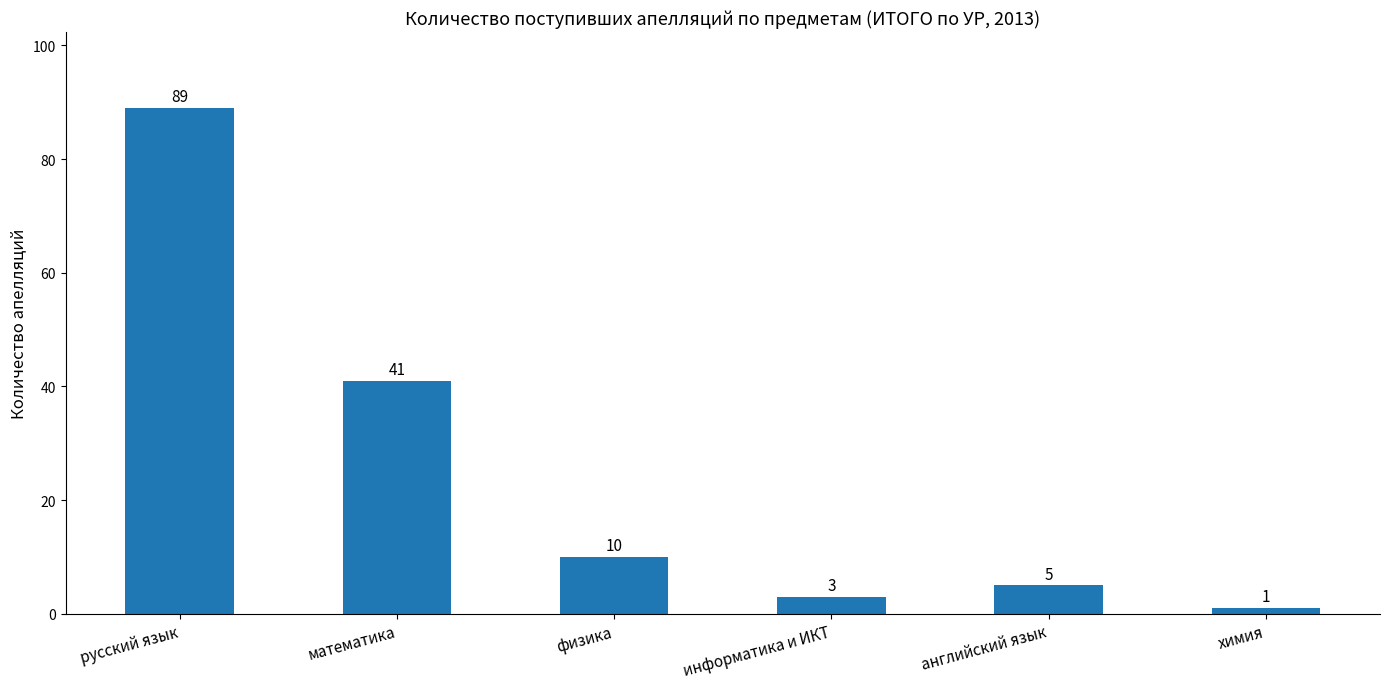

What is the difference between the values at английский язык and русский язык?

84